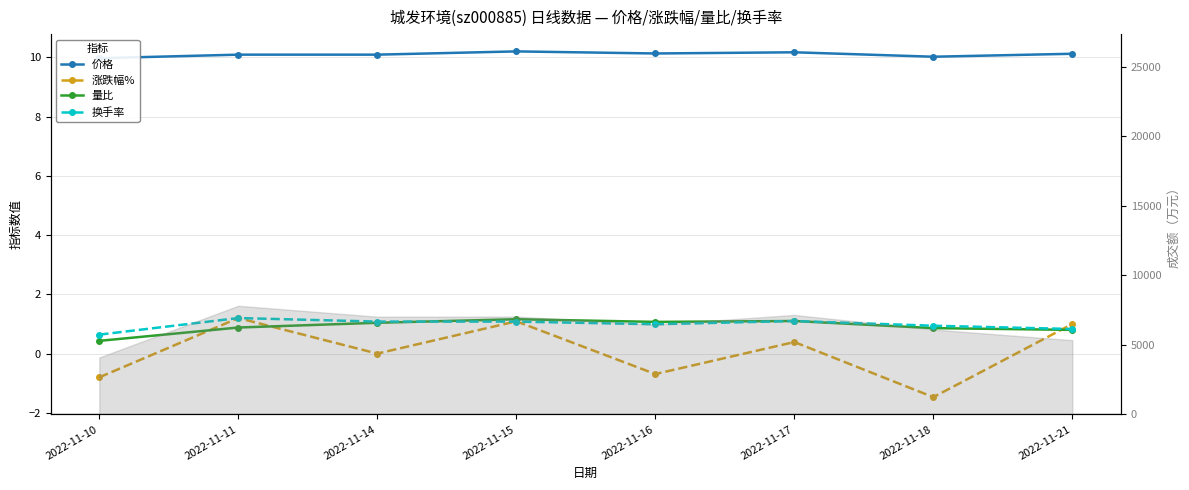

After their last crossing, which series has the higher values: 换手率 or 涨跌幅%?

涨跌幅%